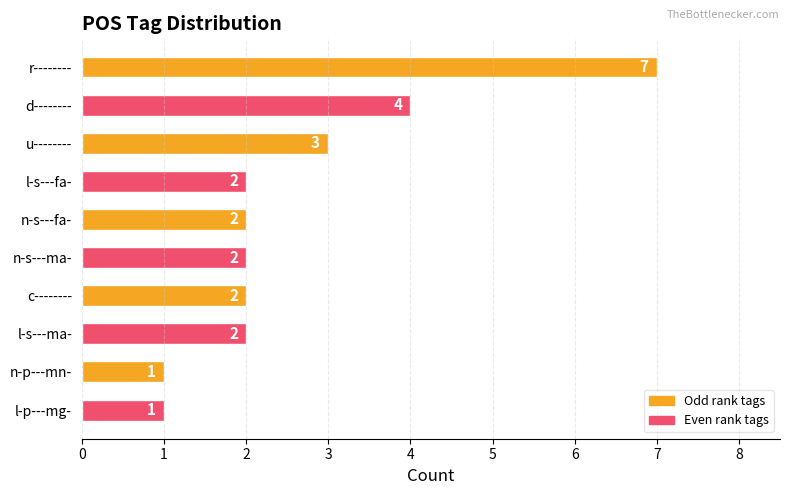

What is the value of the 1st bar from the top?

7